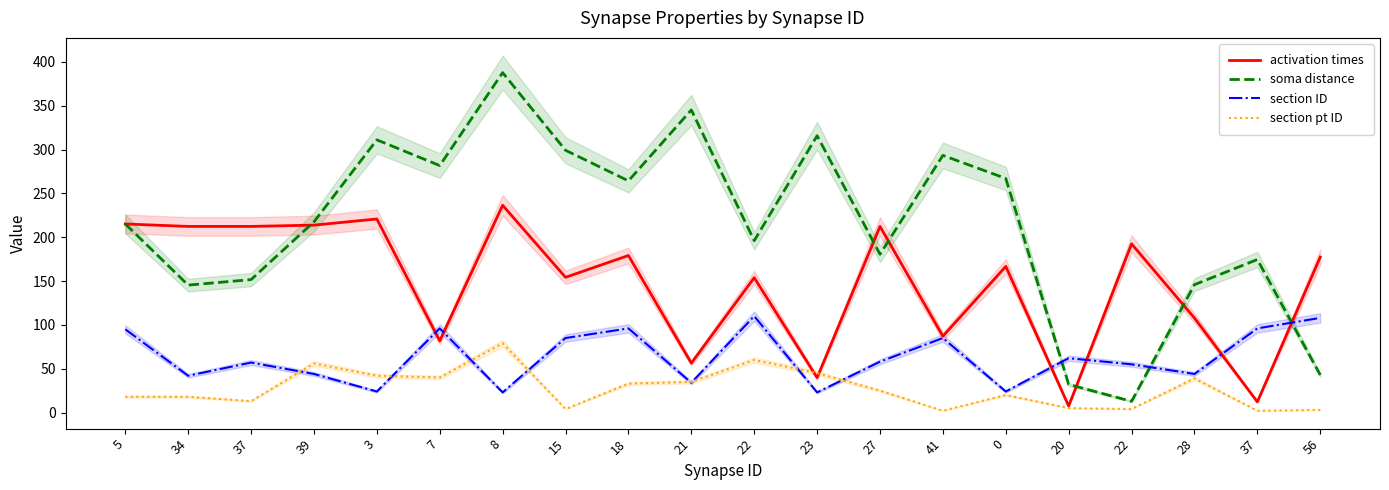

Rank the series by their maximum value, from lowest to highest.

section pt ID, section ID, activation times, soma distance